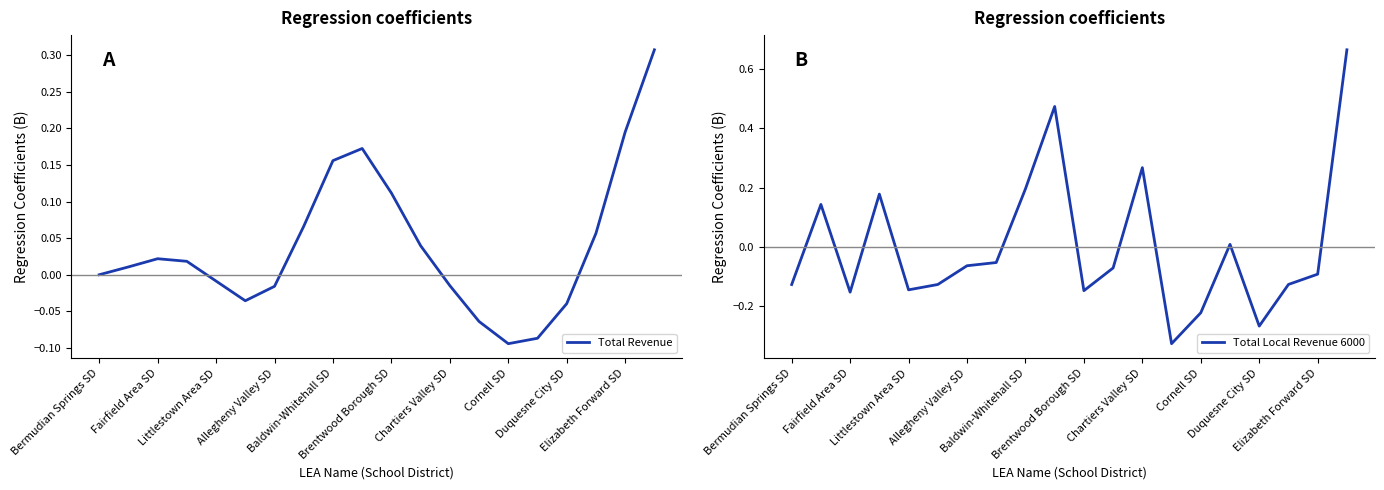

How many interior local peaks does the Total Revenue series have?

2